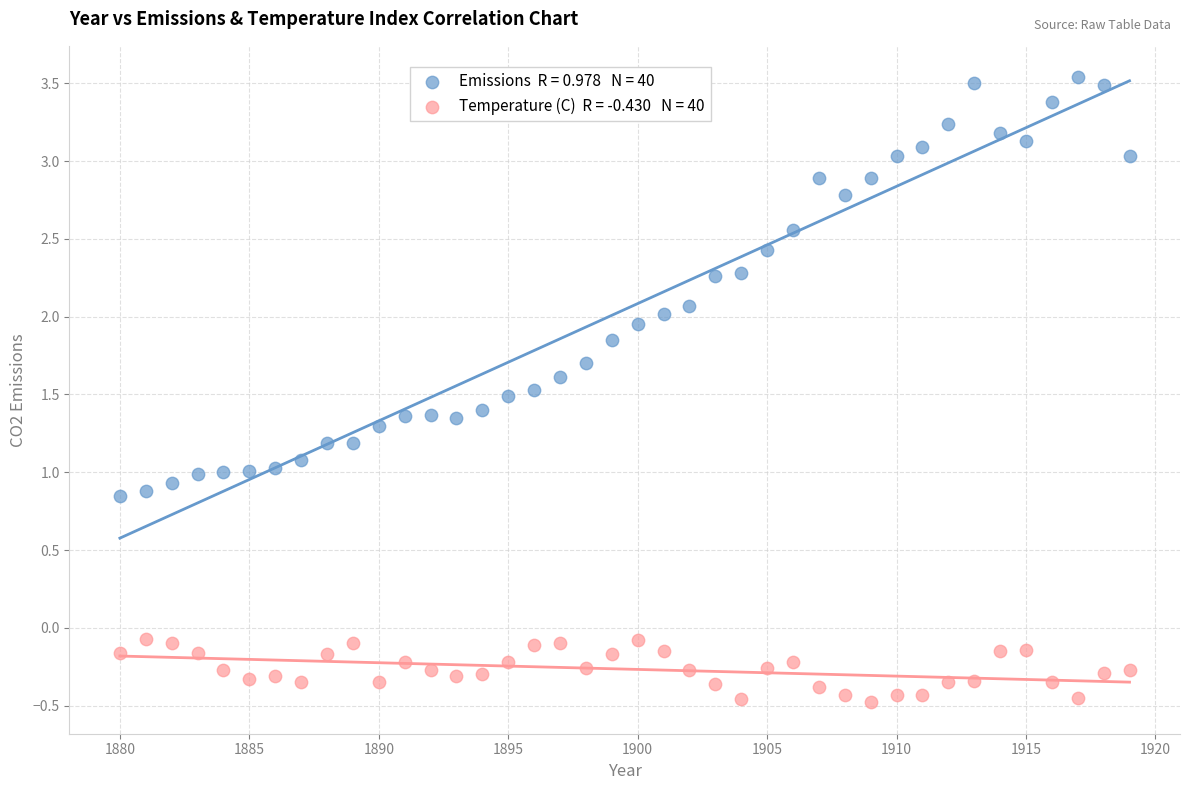

Across all data points, what is the range of X values (max minus min)?

39.0